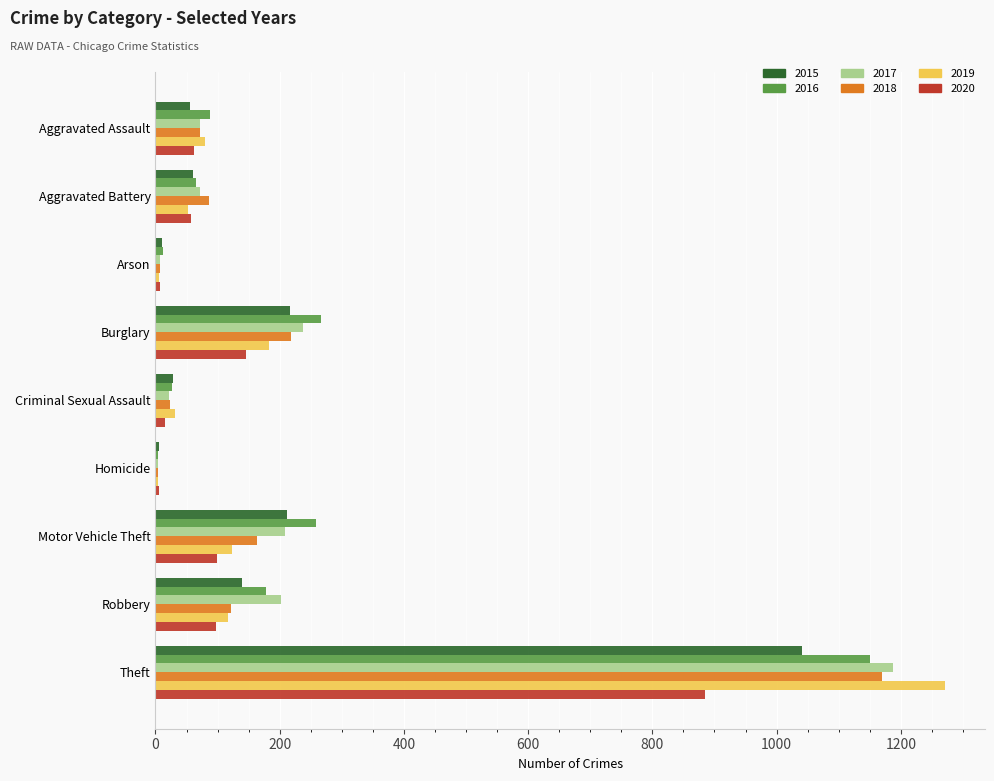

At which label does 2017 reach its peak?

Theft